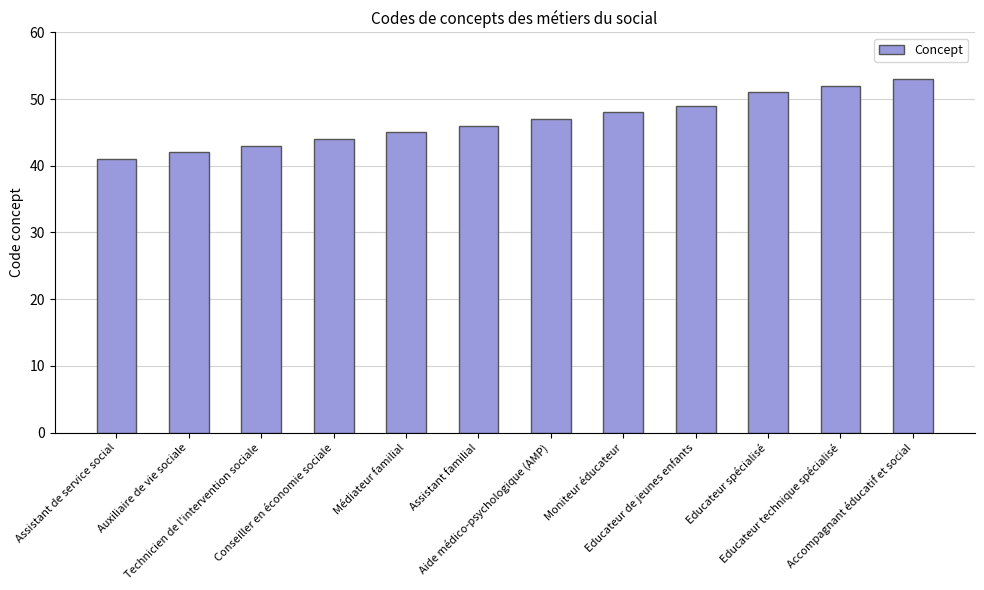

Is it true that the value at Aide médico-psychologique (AMP) is 66?

False